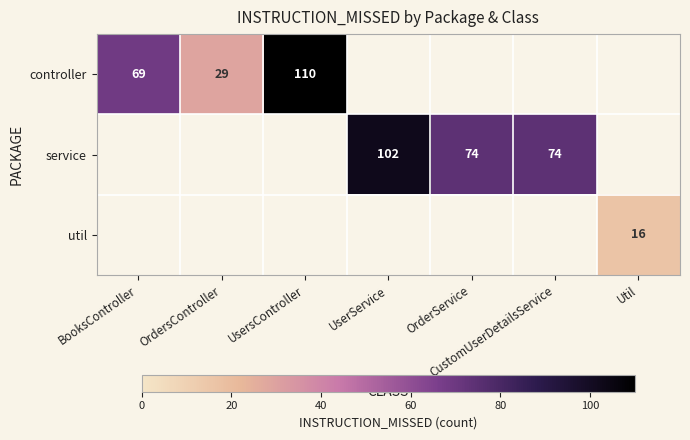

Is it true that service equals 145 at UserService?

False